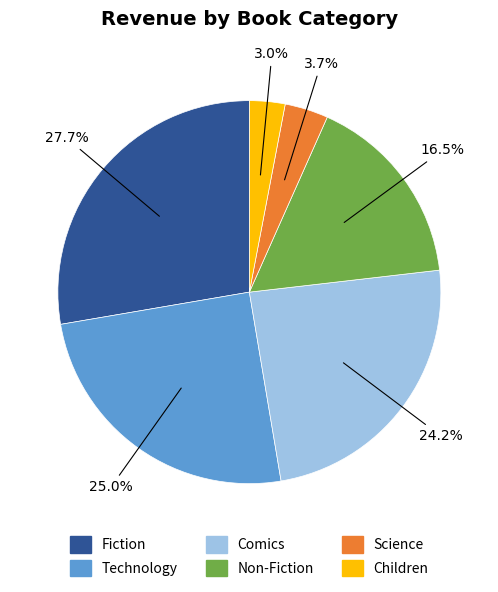

What is the smallest slice in the pie chart?

Children